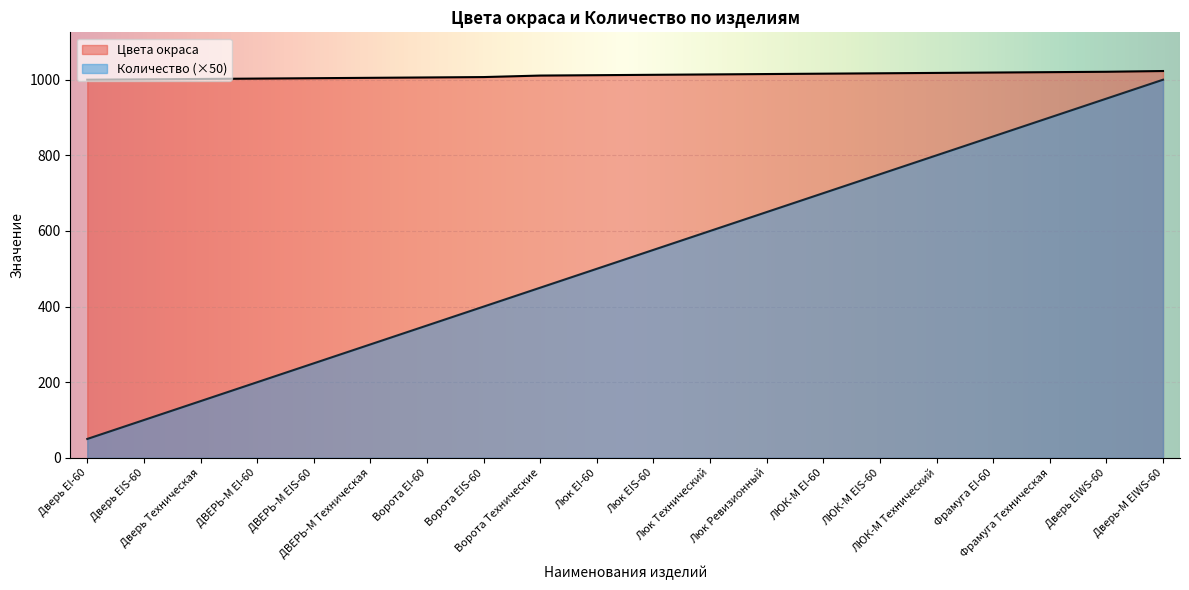

True or false: Количество and Цвета окраса cross at least once.

False